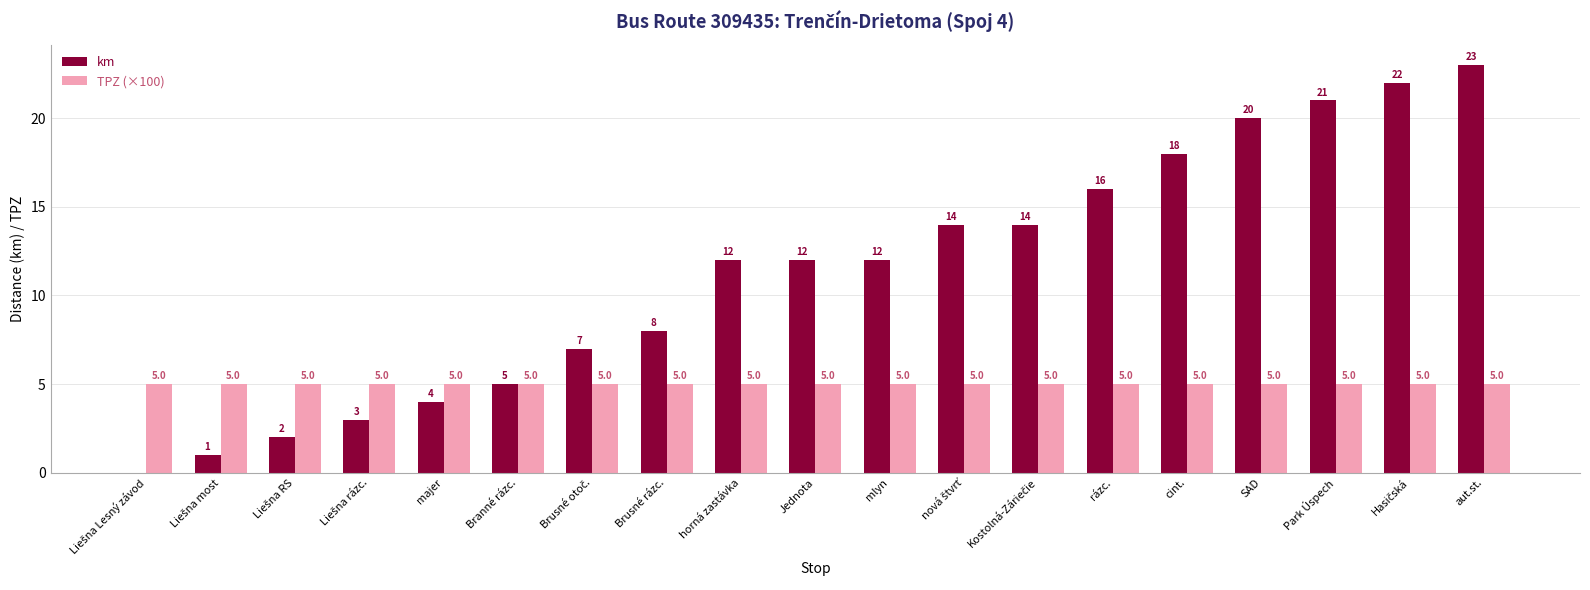

What is the average value of the km series?

11